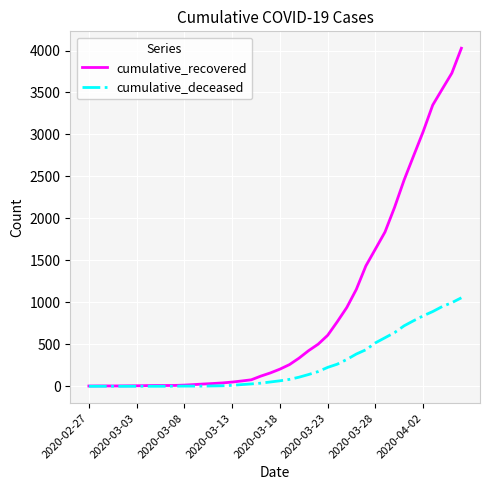

Rank the series by their average value, from highest to lowest.

cumulative_recovered, cumulative_deceased